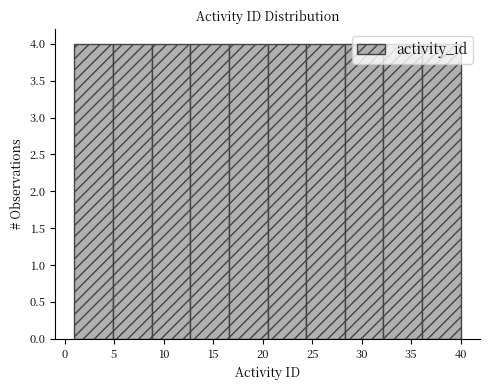

Reading left to right, list every bar in this chart as the range it spans on the x-axis followed by its height. Neither the bar edges nor the heights are printed on the chart, so give them approximately, as read against the axes.

1.0 to 4.9: 4
4.9 to 8.8: 4
8.8 to 12.7: 4
12.7 to 16.6: 4
16.6 to 20.5: 4
20.5 to 24.4: 4
24.4 to 28.3: 4
28.3 to 32.2: 4
32.2 to 36.1: 4
36.1 to 40.0: 4